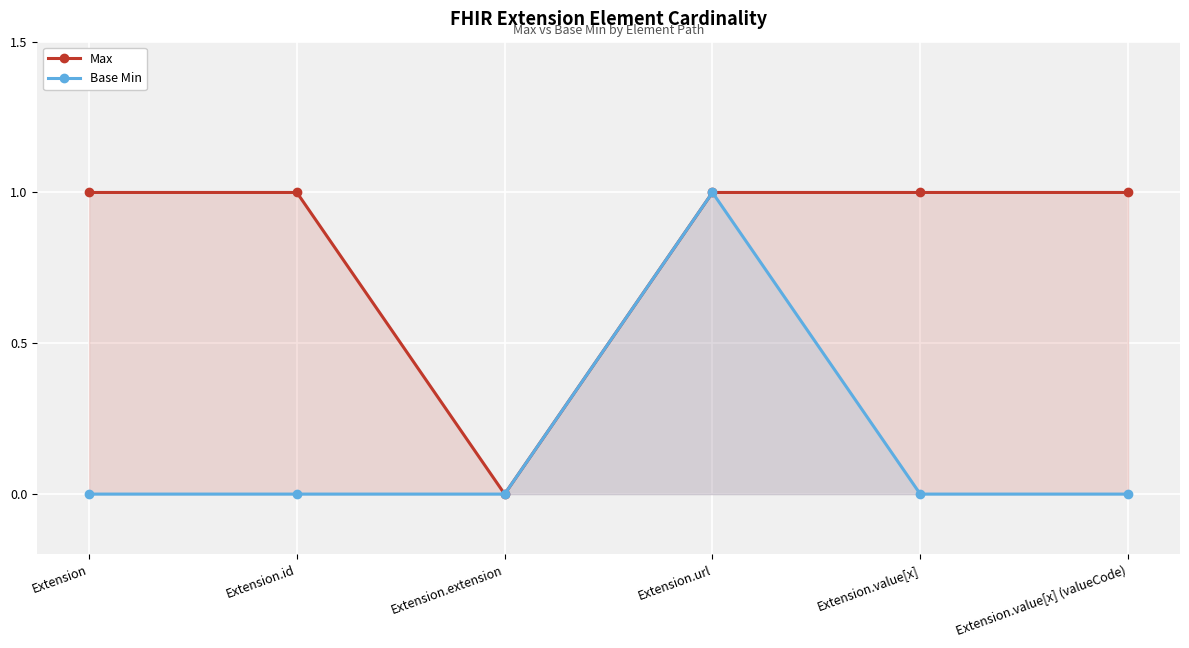

Which category has the highest value in the Max series?

Extension